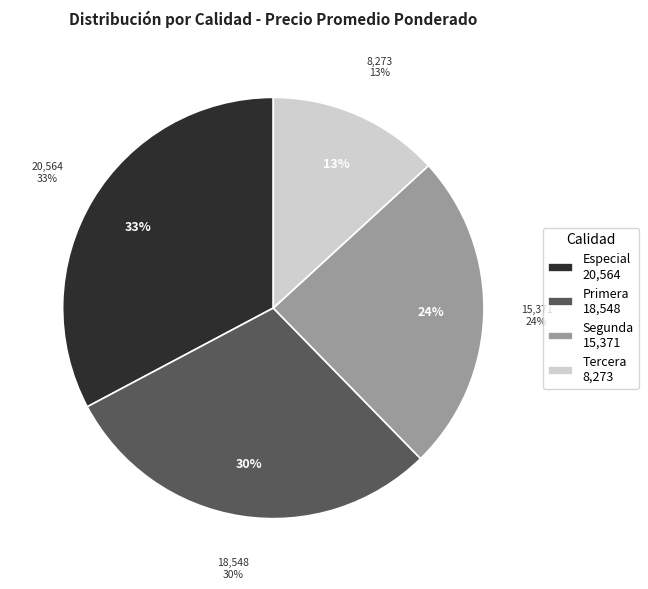

What portion of the pie excludes Segunda?

75.5%